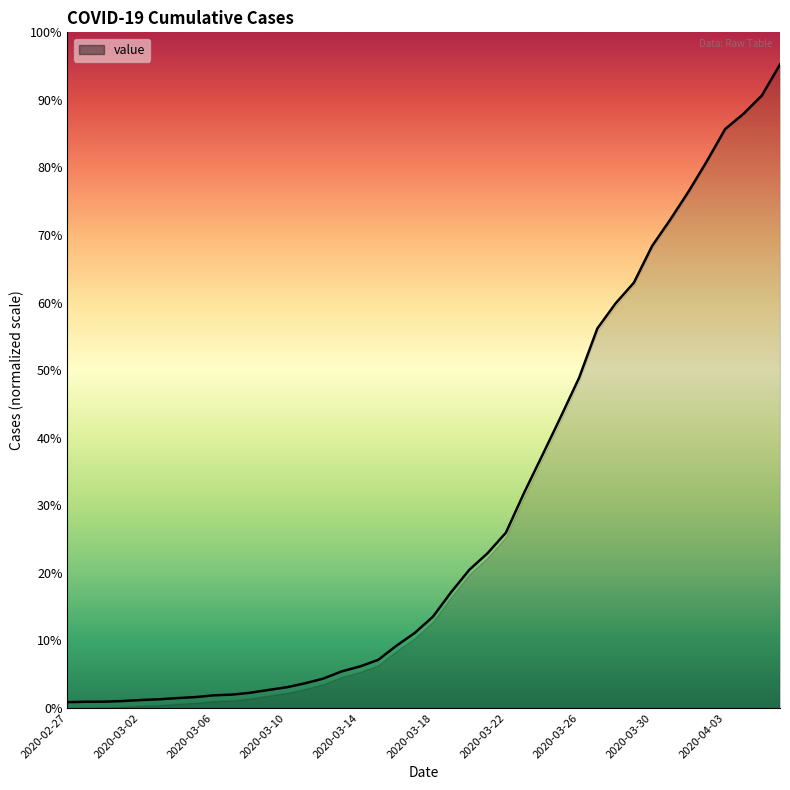

What position from the left is 2020-04-03?

37